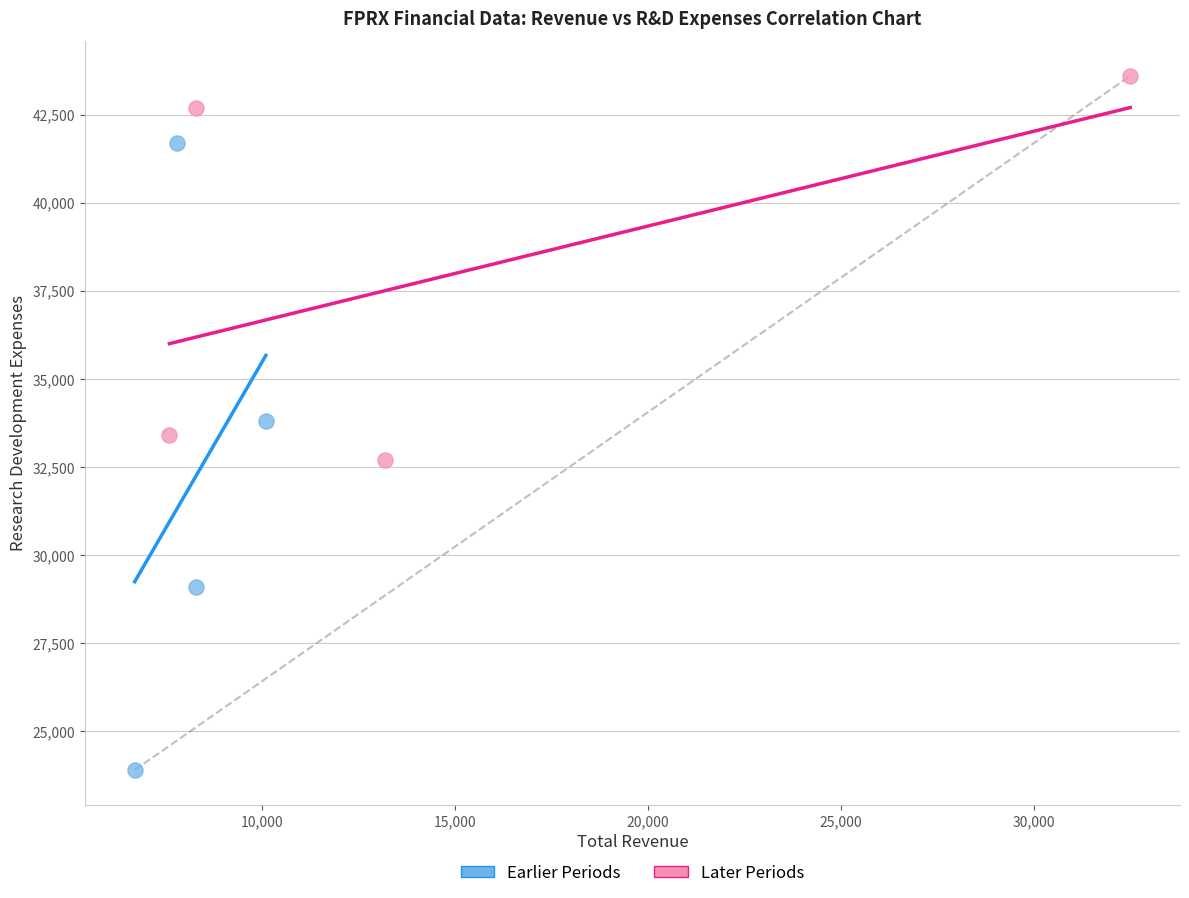

Which series has the widest spread of Y values?

Earlier Periods